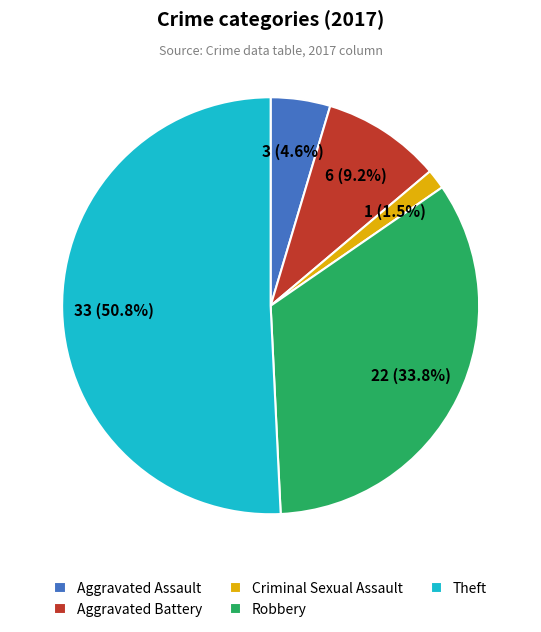

How much of the chart is everything except Robbery?

66.2%